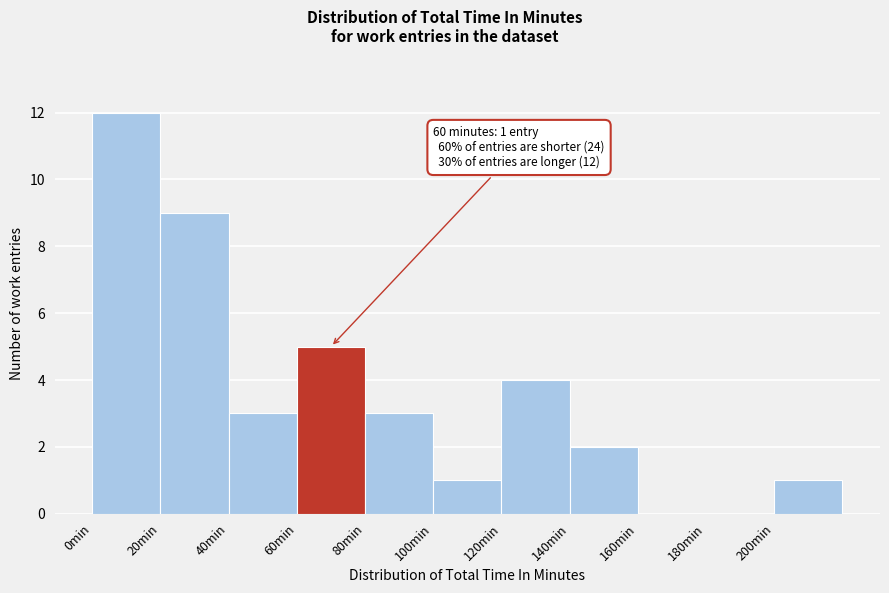

Over which range of the x-axis is the bar tallest?

0 to 20